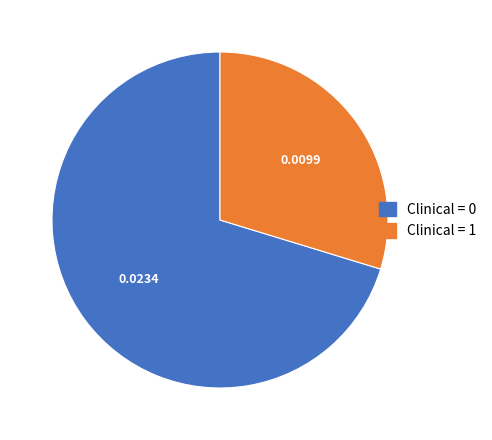

Is there any slice that represents more than half of the pie?

Yes